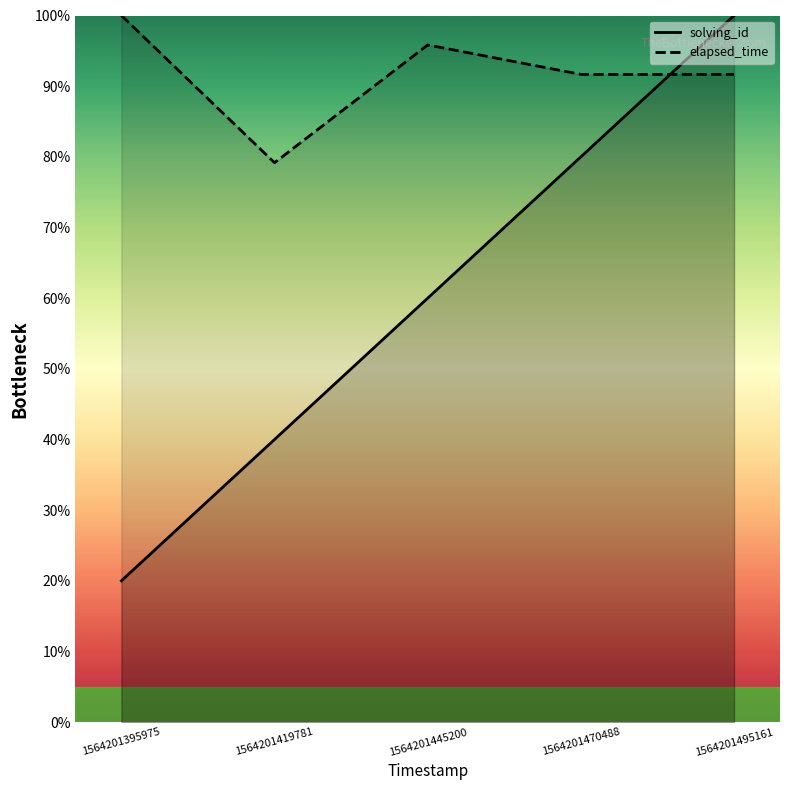

What are all the series names shown in the legend?

solving_id, elapsed_time